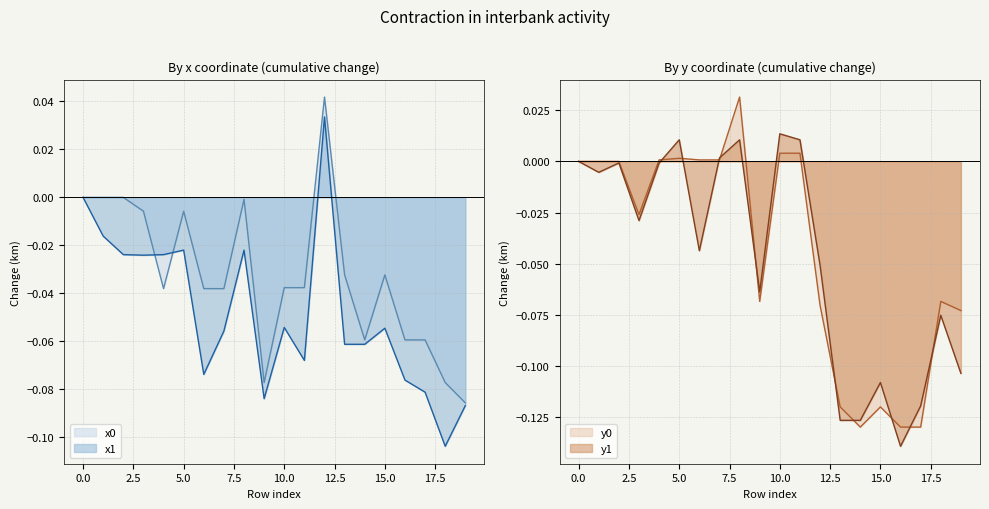

How many lines are shown in the chart?

4